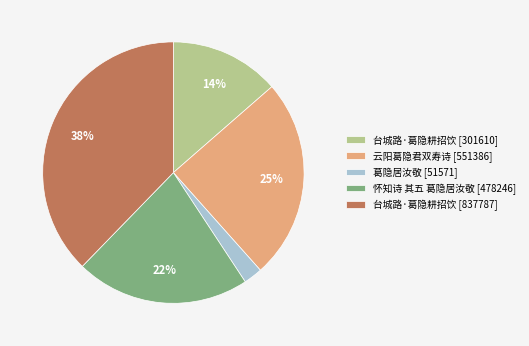

What percentage is the 台城路·葛隐耕招饮 [837787] slice, to the nearest percent?

38%